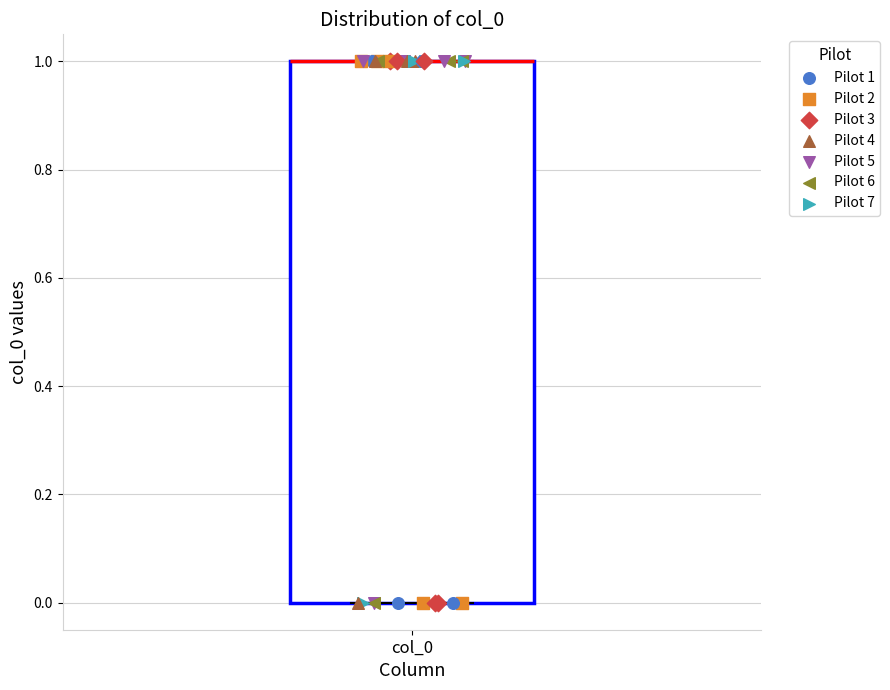

Where is the lower edge of the box for col_0 on the y-axis? The values are not printed on the chart, so give them approximately, as read against the axis.

0